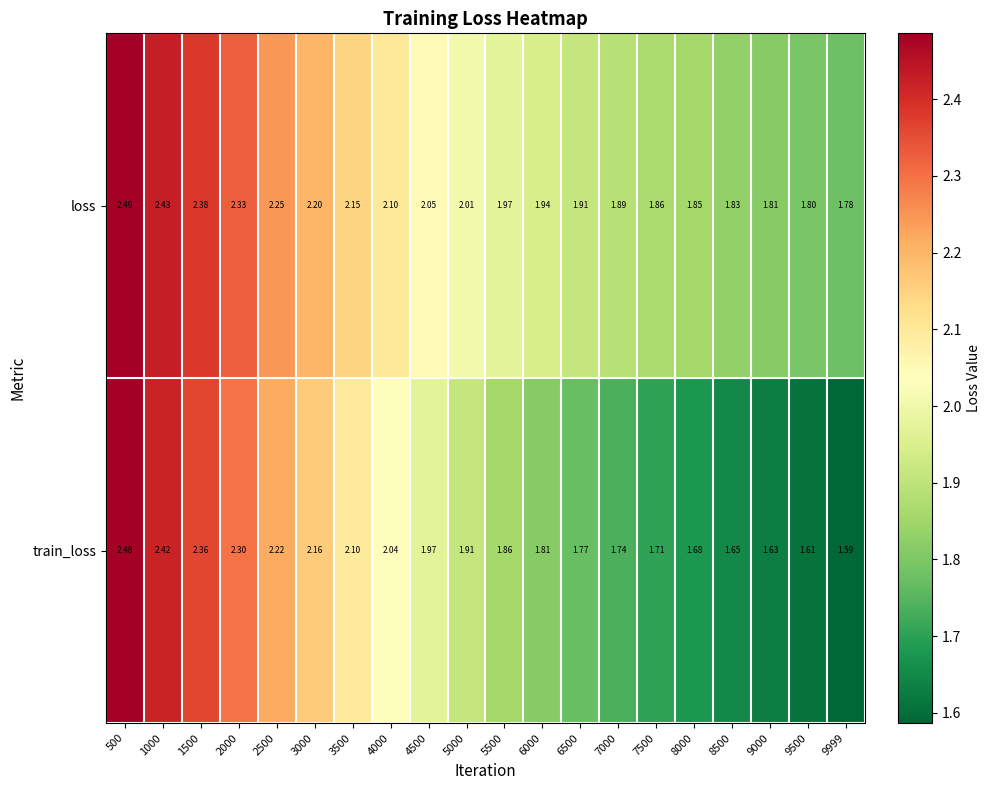

Between 3500 and 5000, which series saw the biggest shift?

train_loss